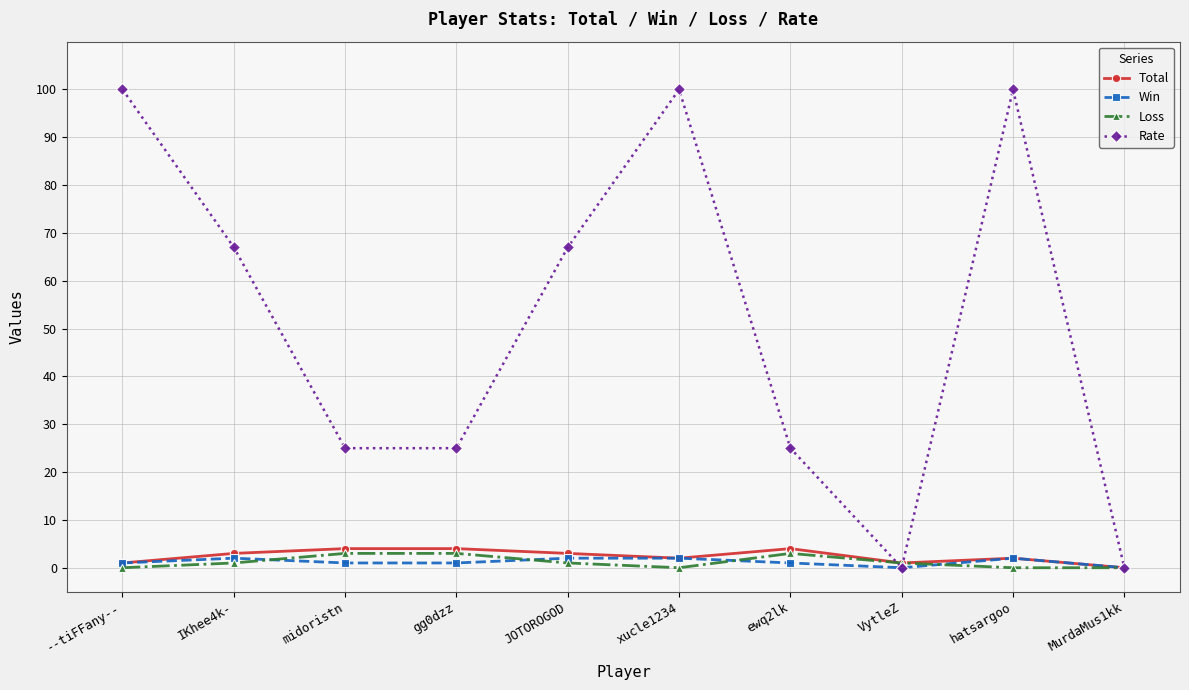

Which series has the largest total across all categories?

Rate